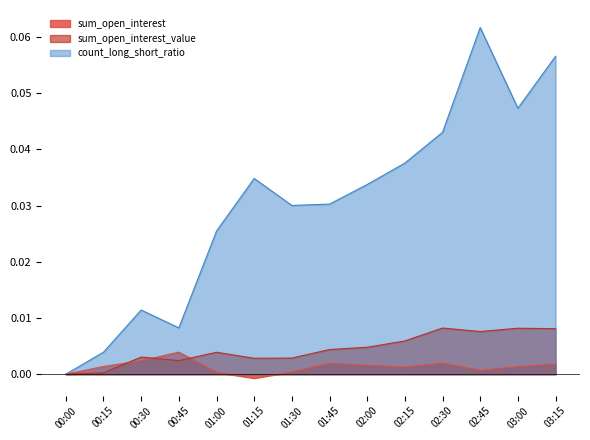

What position from the left is 02:00?

9